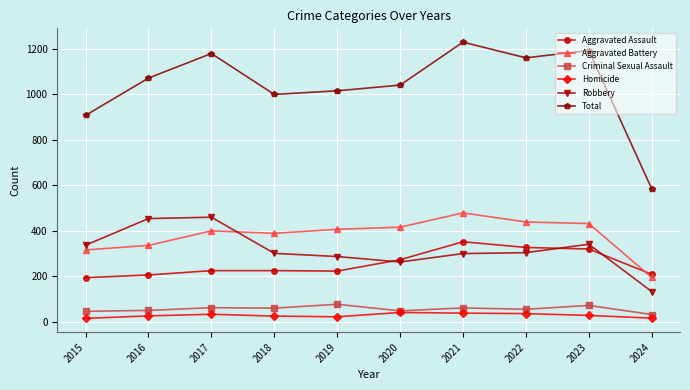

What is the value of the Total point at the 6th from the left?

1041